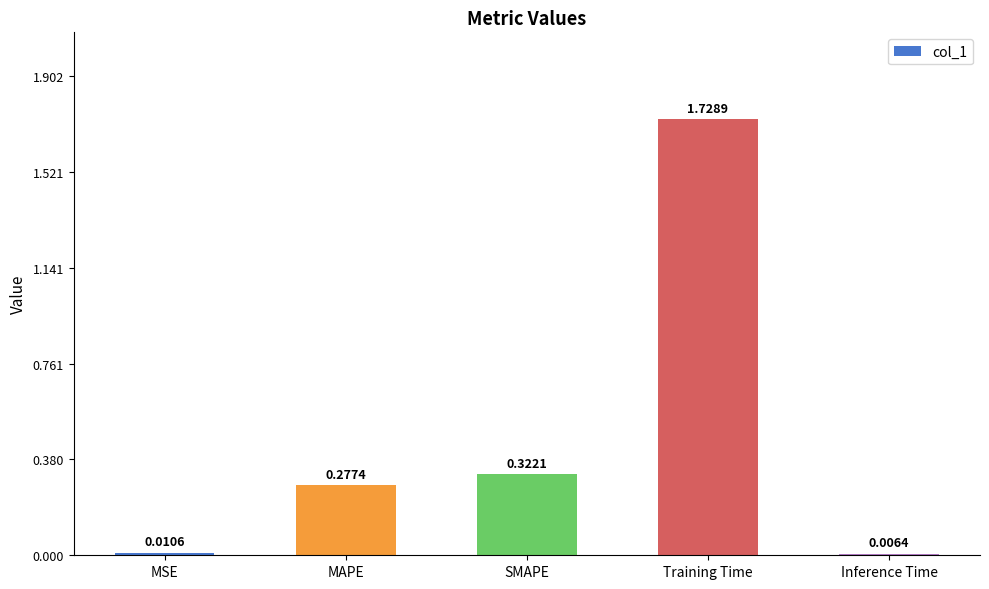

Which label corresponds to the largest value in the chart?

Training Time